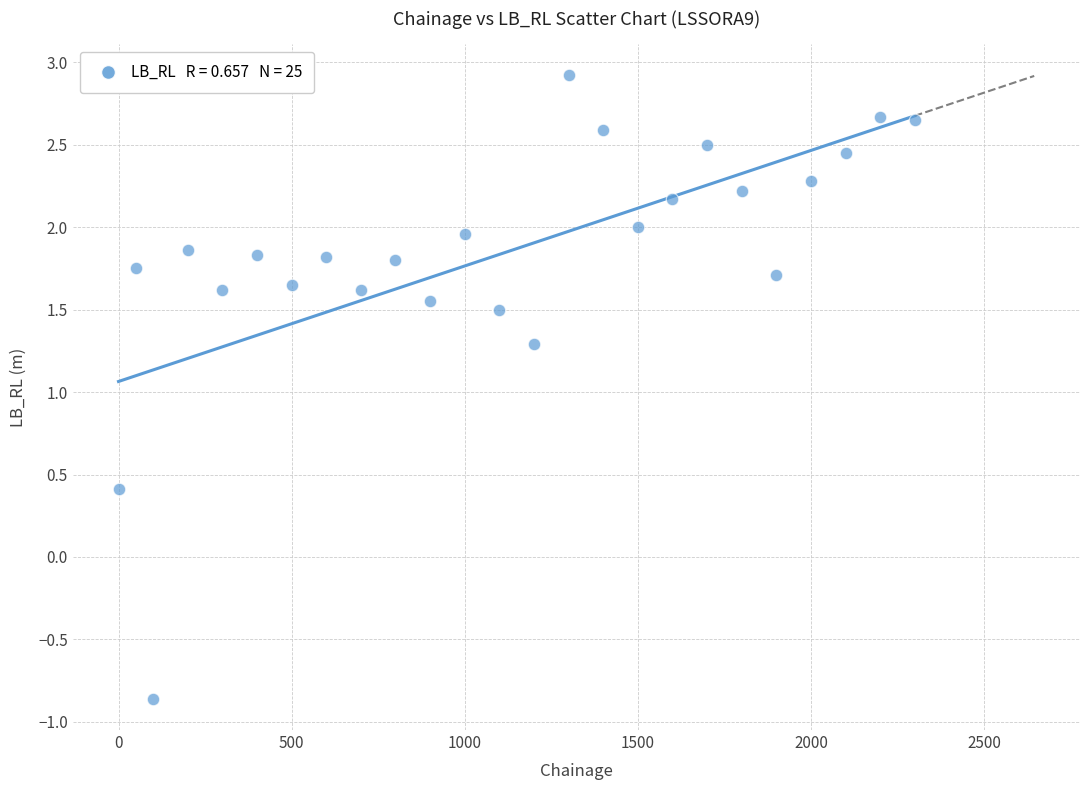

What is the range of Y values (max minus min)?

3.8